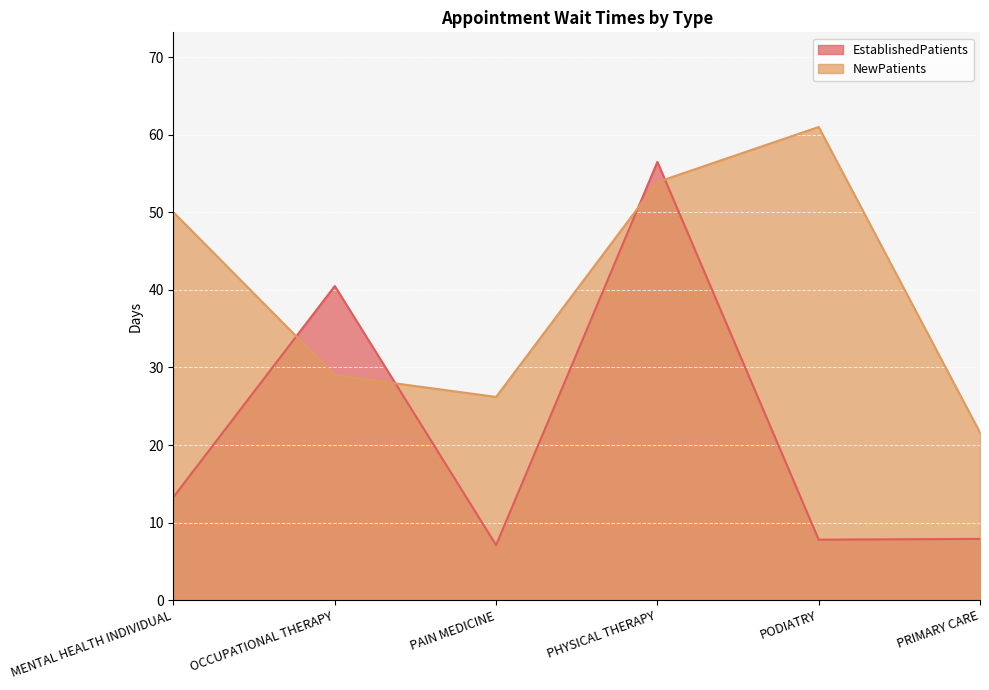

Reading left to right, transcribe all the data shown in this chart.

EstablishedPatients: 13.3	40.5	7.1	56.5	7.8	7.9
NewPatients: 50.0	29.0	26.2	53.9	61.0	21.6